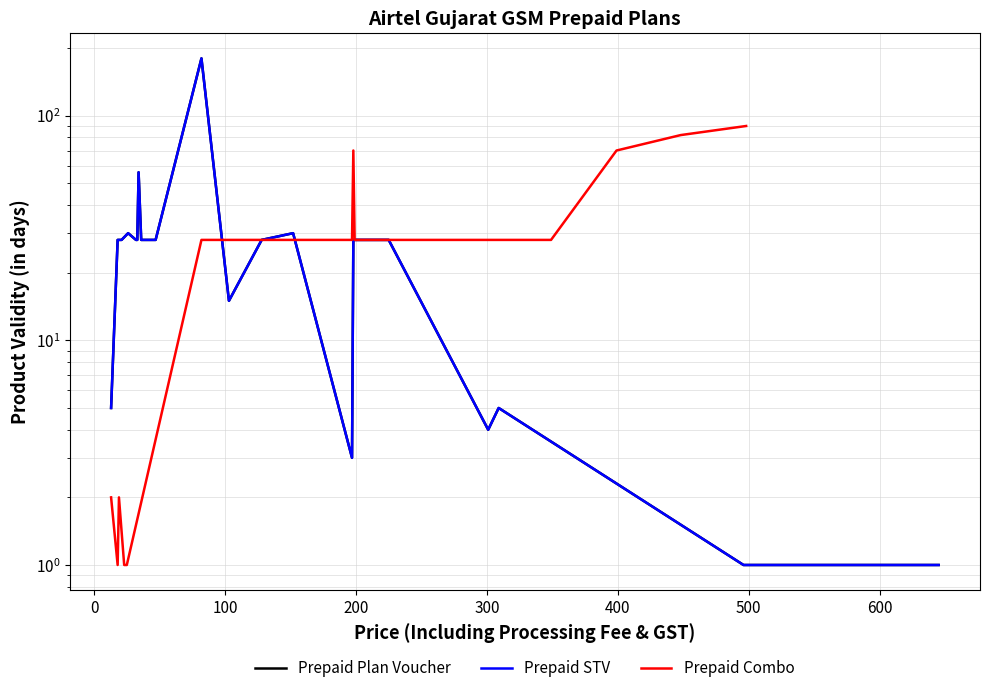

What position from the right is 600?

13